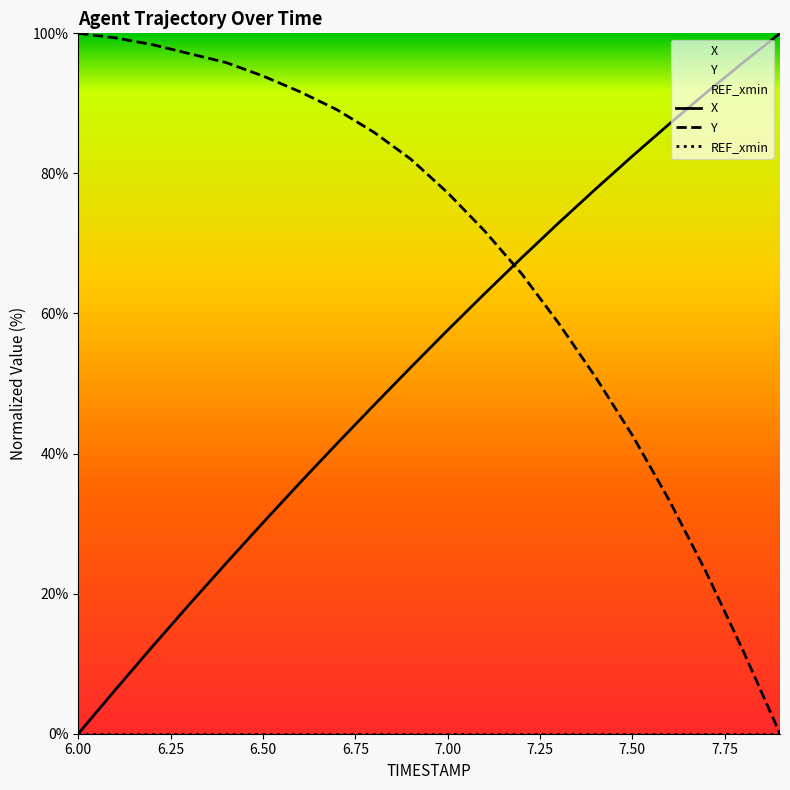

Which series has the largest total across all categories?

Y